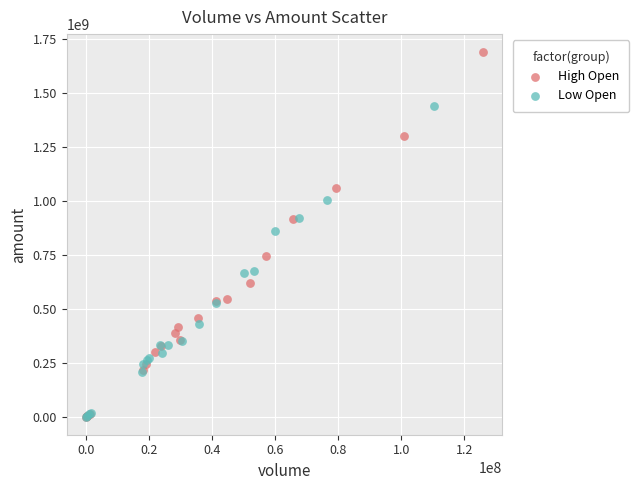

Which series reaches the maximum Y coordinate?

High Open